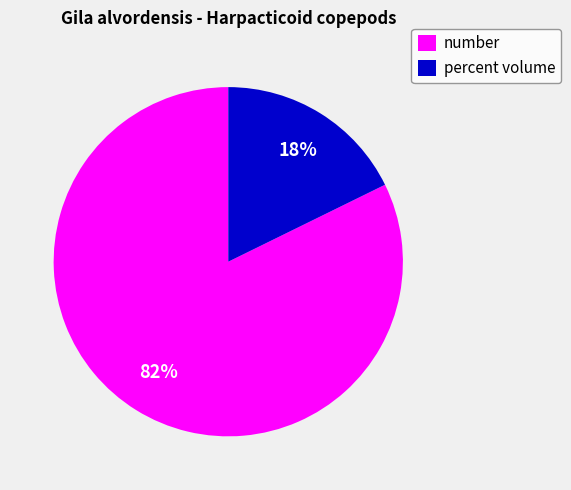

Does any single category account for the majority?

Yes